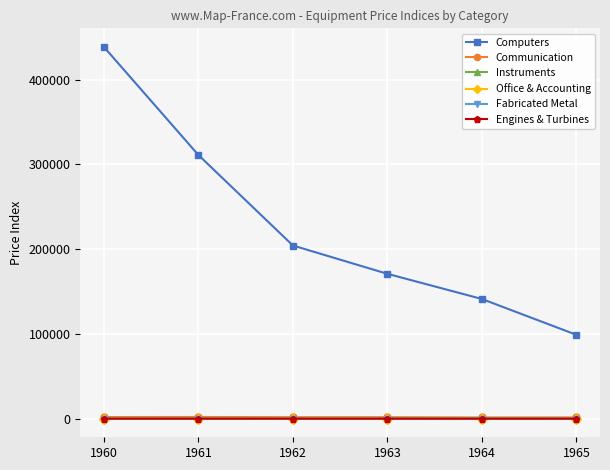

List the labels in order of Computers value, largest first.

1960, 1961, 1962, 1963, 1964, 1965